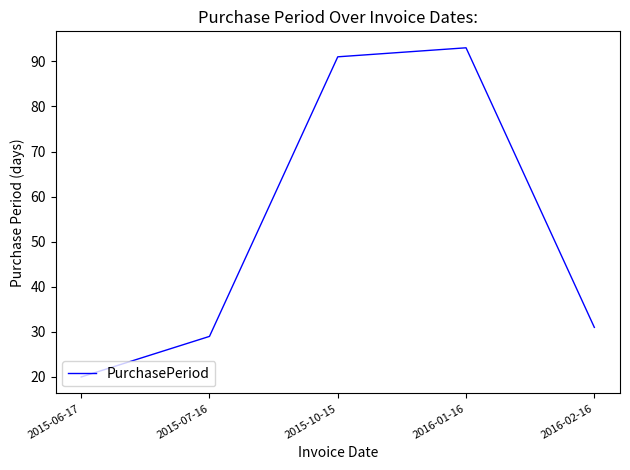

How many values are below 31?

2